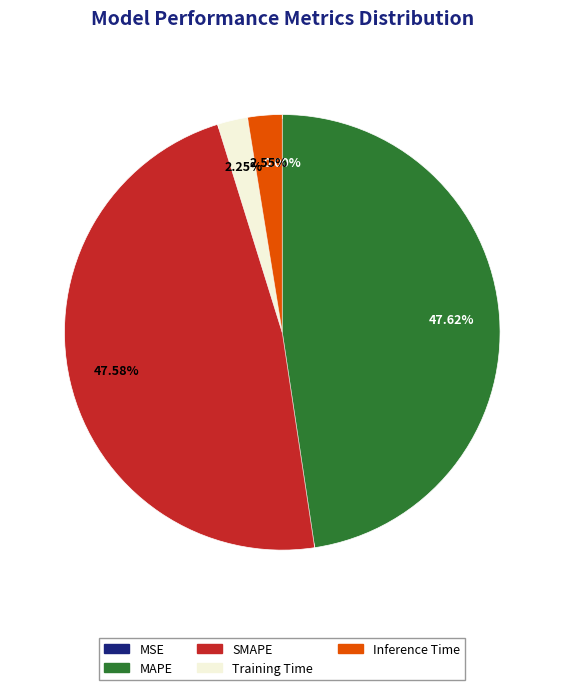

Is it true that MAPE is 48% of the pie?

True